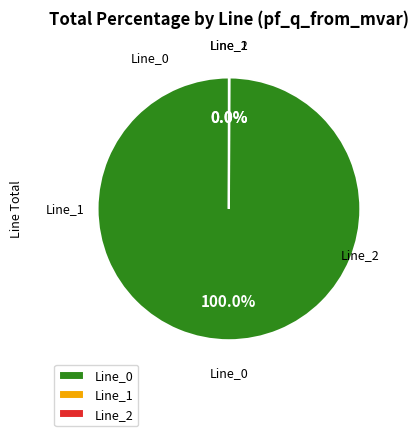

Is there a majority slice in this chart?

Yes